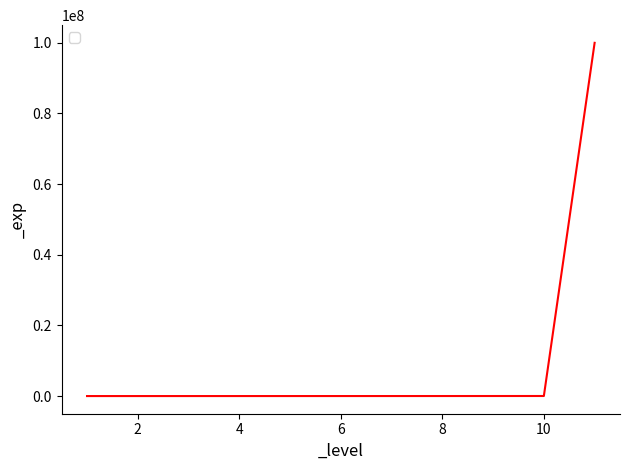

What is the greatest value displayed?

99999999